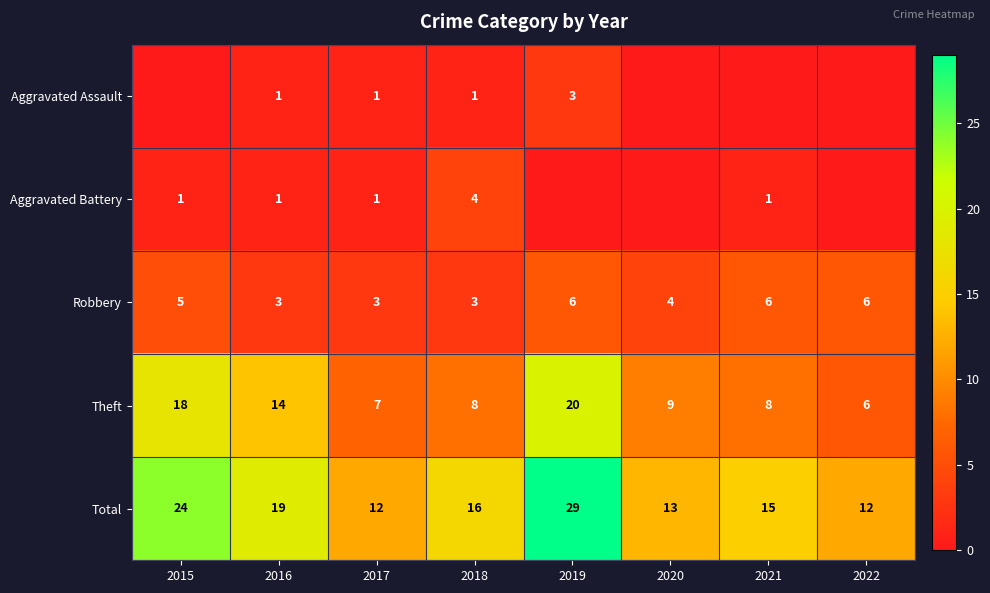

What is the greatest value displayed?

29